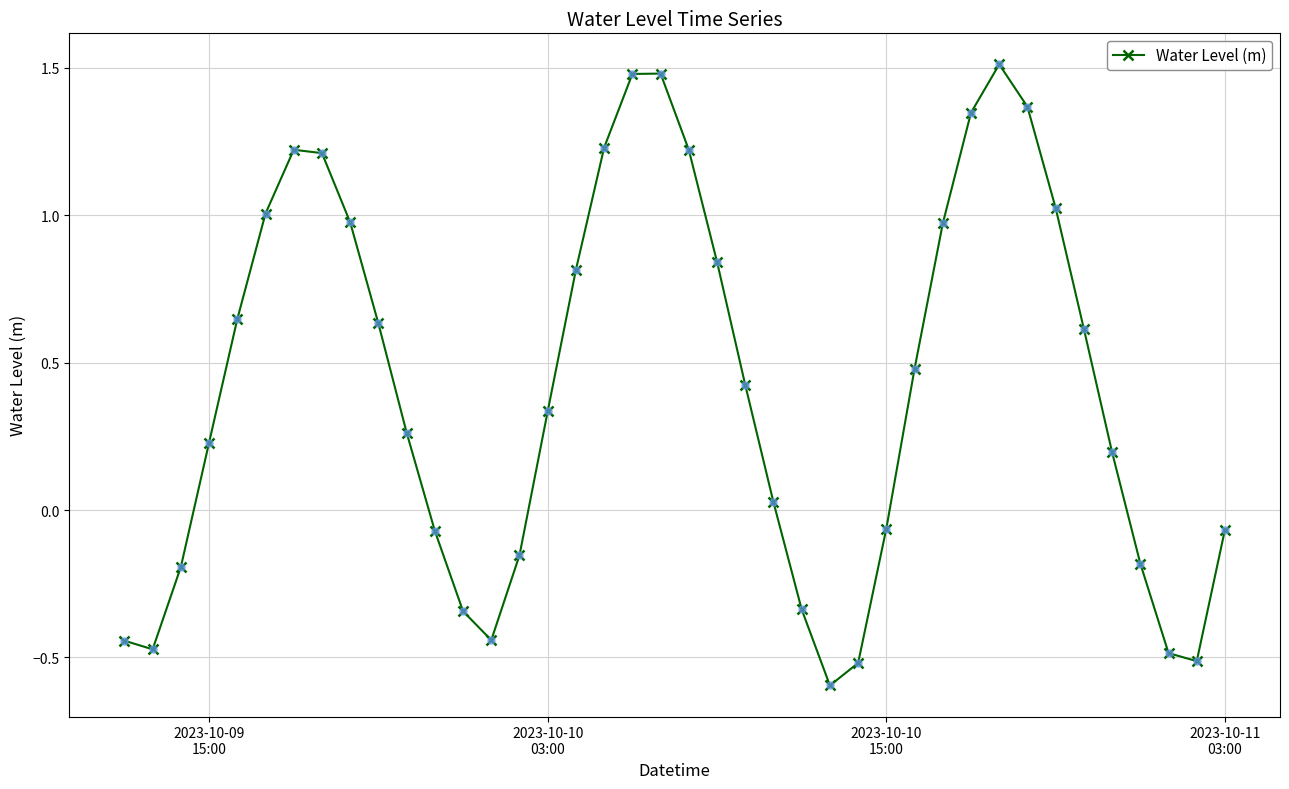

How many points are higher than both their immediate neighbors (excluding endpoints)?

3